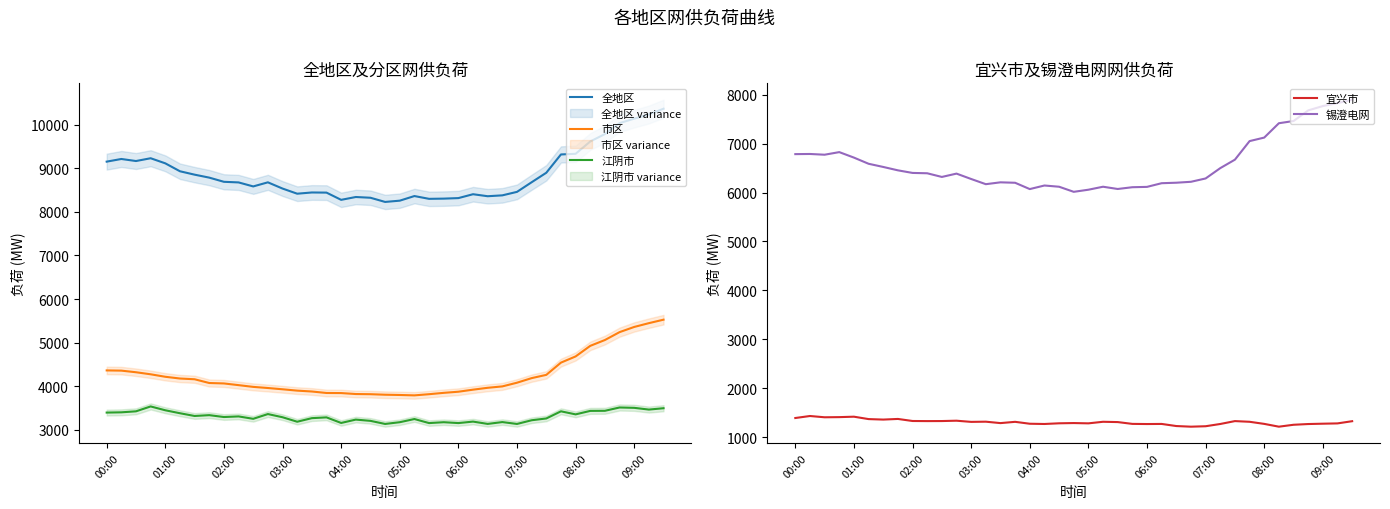

True or false: 江阴市 and 锡澄电网 intersect in this chart.

False